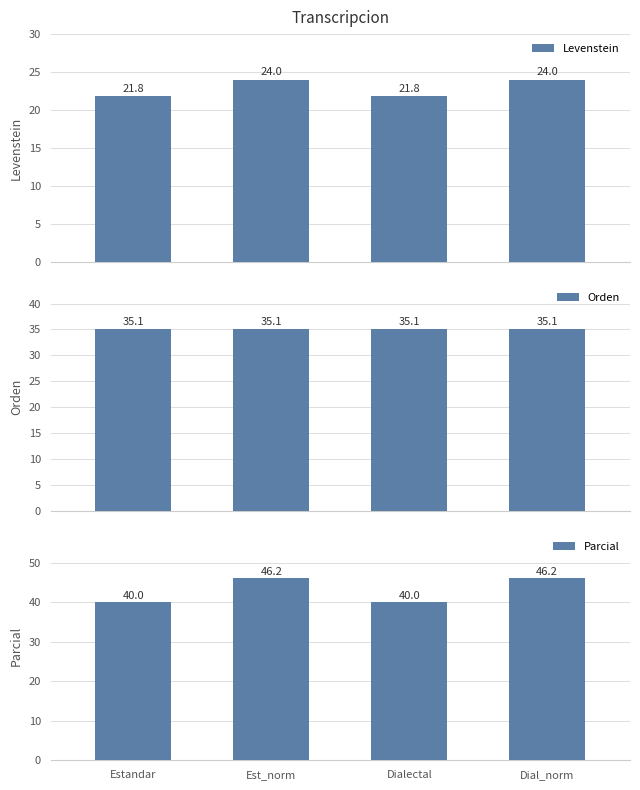

What is the sum of all Orden values?

140.5